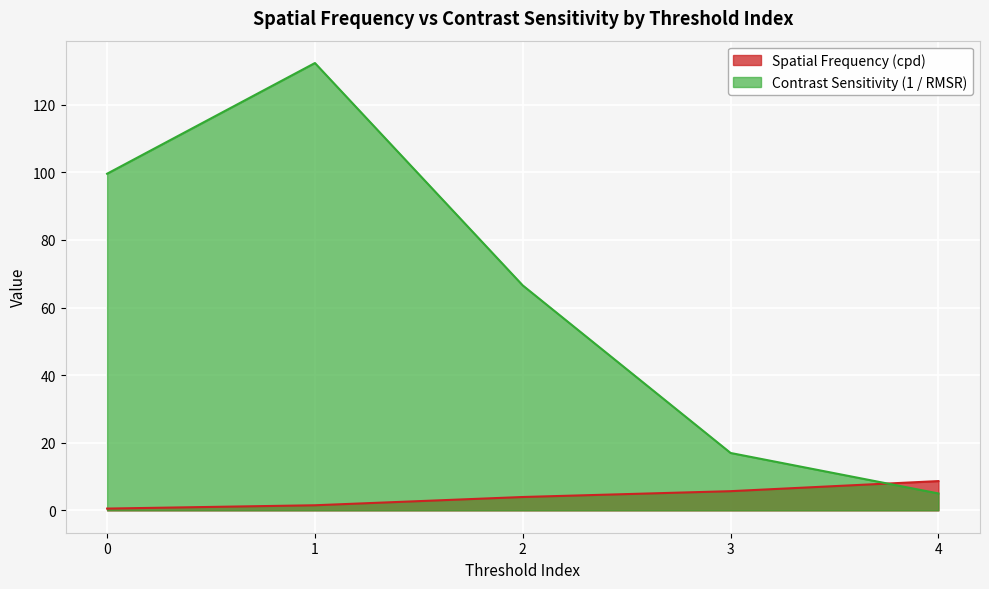

Rank the series by their average value, from highest to lowest.

Contrast Sensitivity (1 / RMSR), Spatial Frequency (cpd)